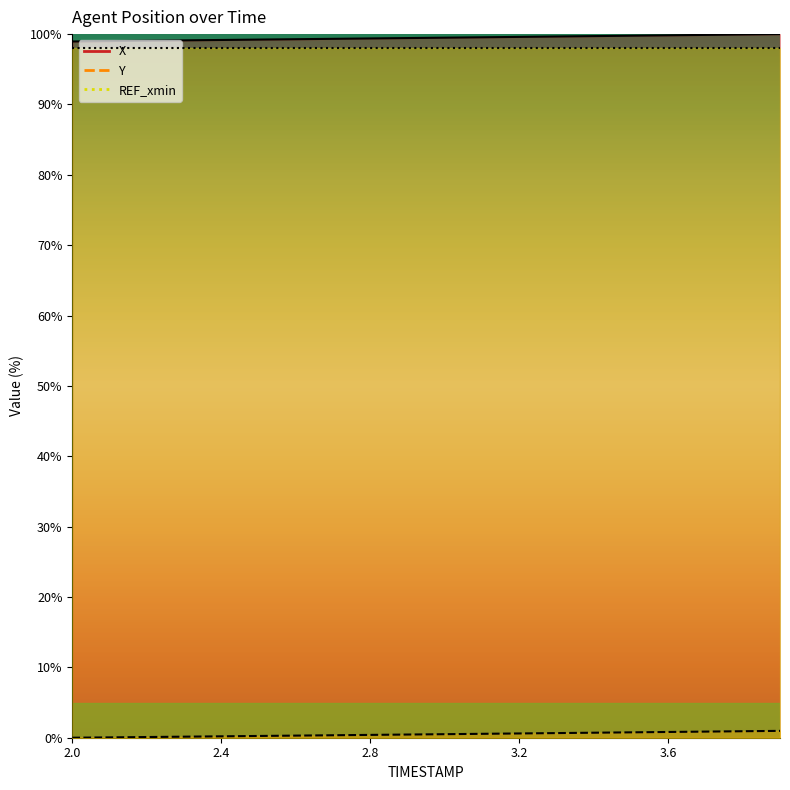

What is the difference between the maximum and minimum values in the X series?

1.0